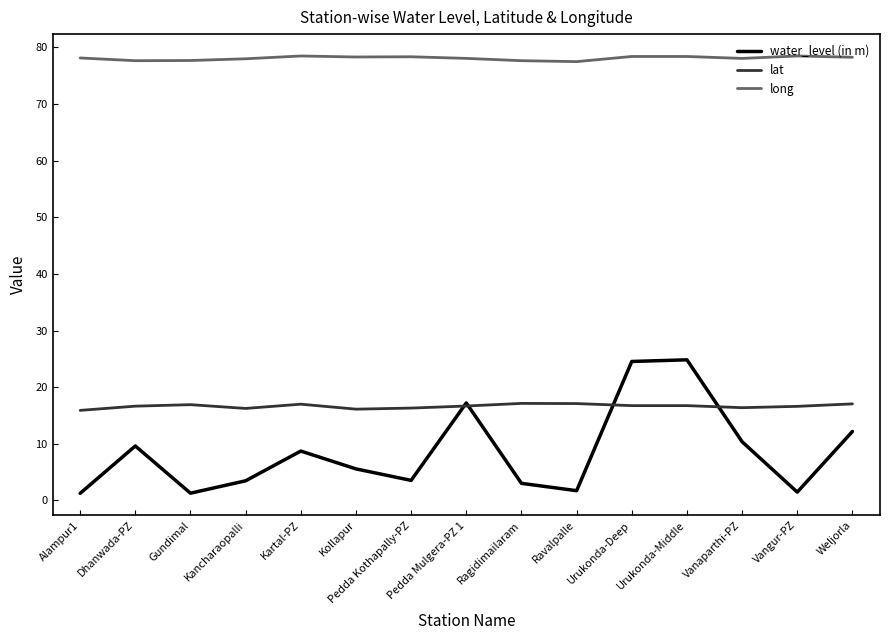

At how many categories does at least one series exceed 52?

15